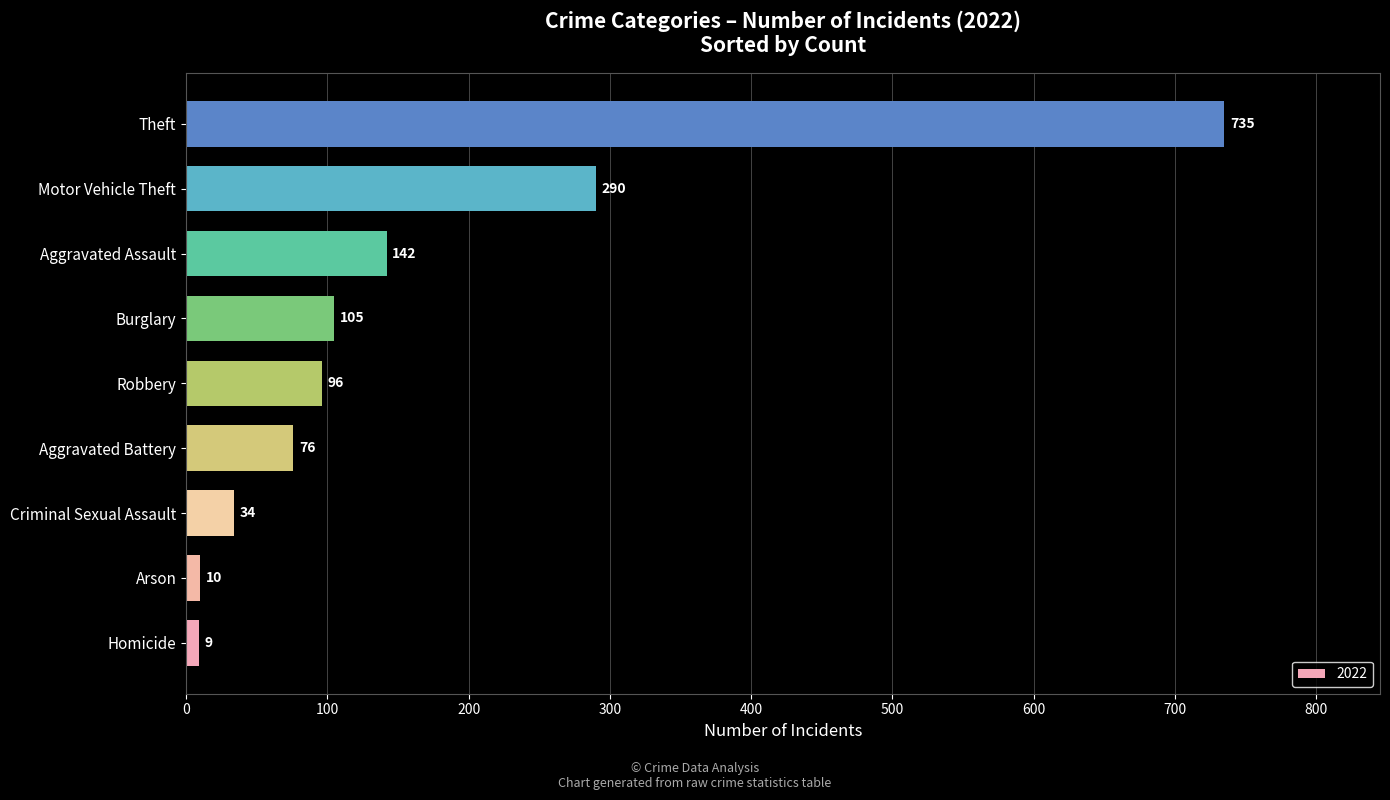

List the labels in order of value, smallest first.

Homicide, Arson, Criminal Sexual Assault, Aggravated Battery, Robbery, Burglary, Aggravated Assault, Motor Vehicle Theft, Theft